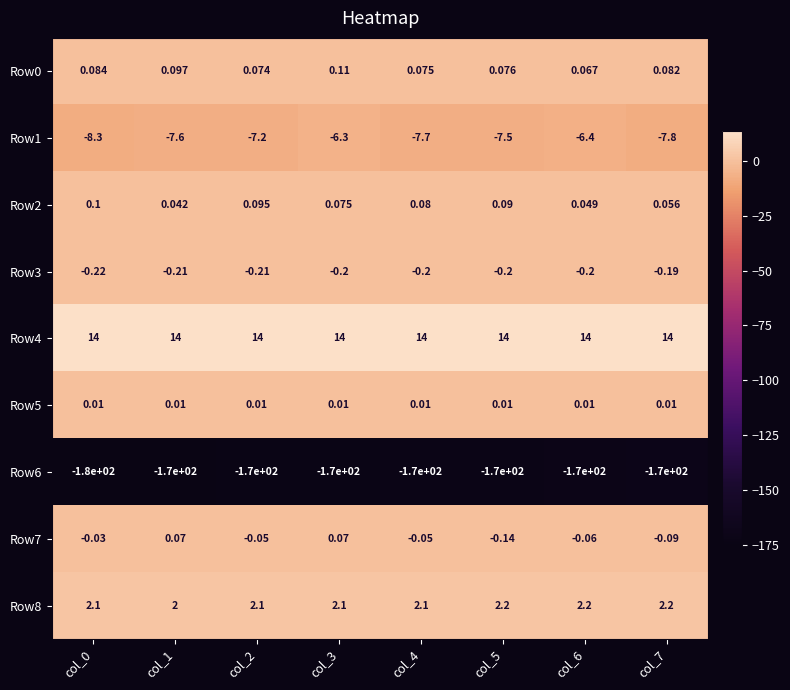

What is the minimum value shown in the chart?

-180.0